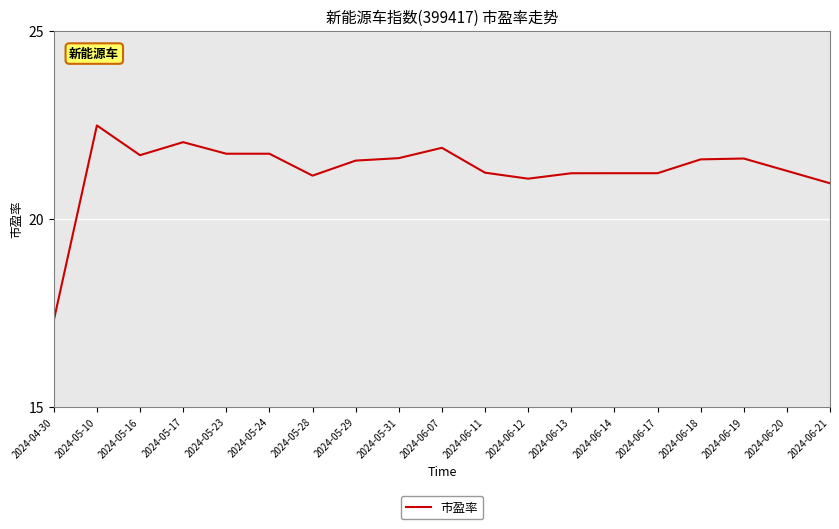

Approximately how many times larger is the value at 2024-06-12 compared to 2024-05-16?

1.0